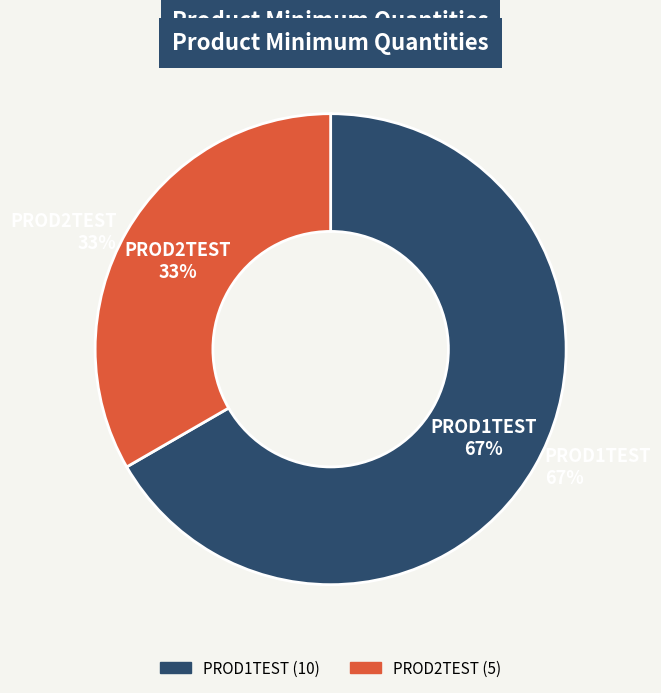

Rank the categories by value from lowest to highest.

PROD2TEST, PROD1TEST